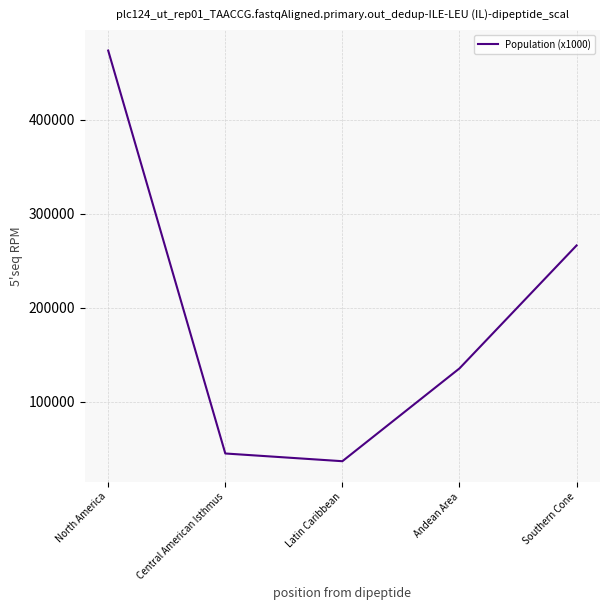

At which label does the data first exceed 135511?

North America